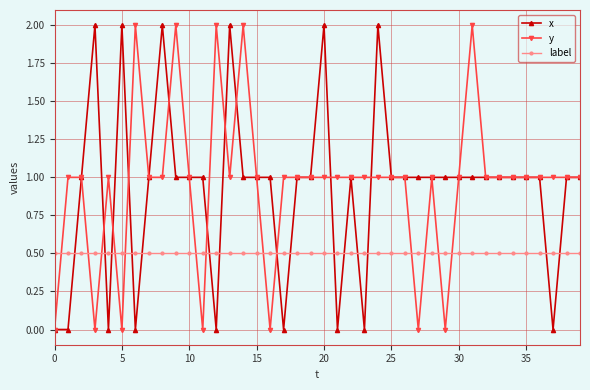

What are all the series names shown in the legend?

x, y, label